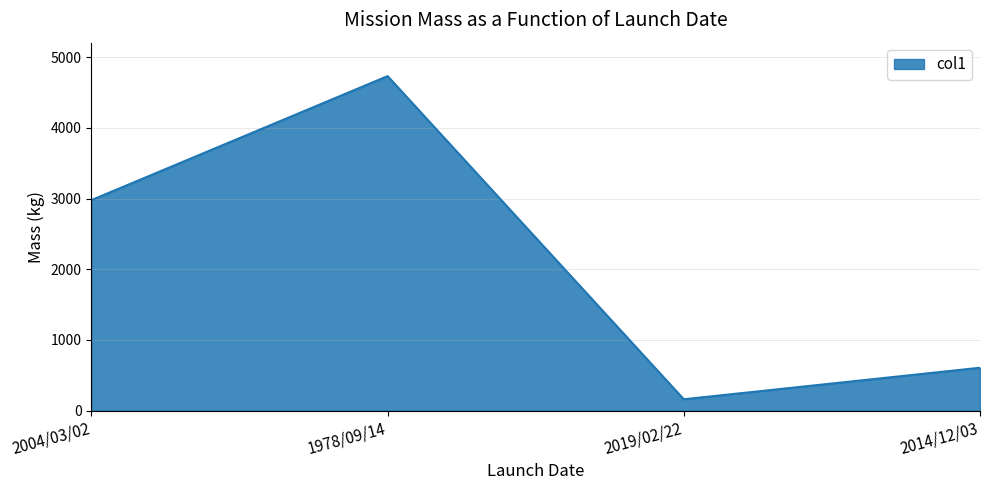

How many distinct data groups are displayed?

1